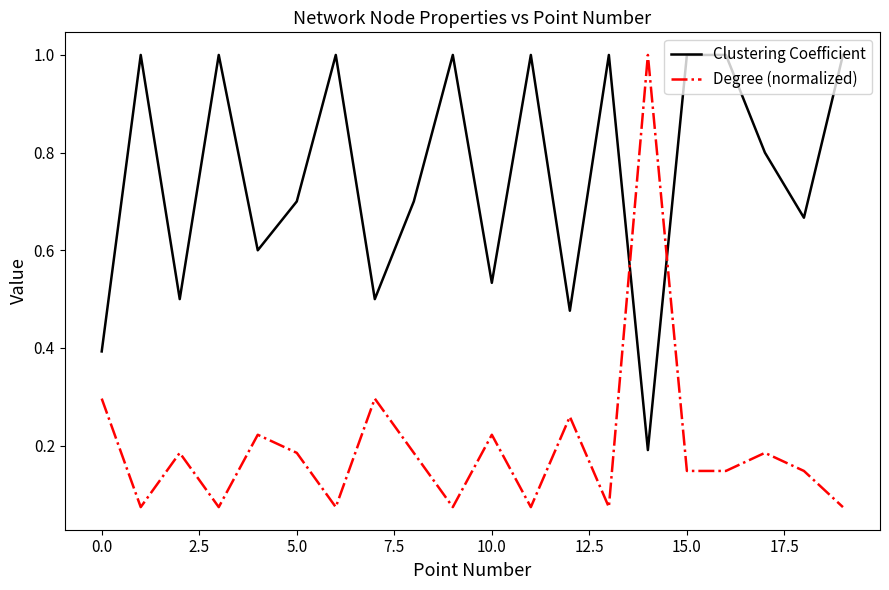

True or false: Degree (normalized) and Clustering Coefficient cross at least once.

True